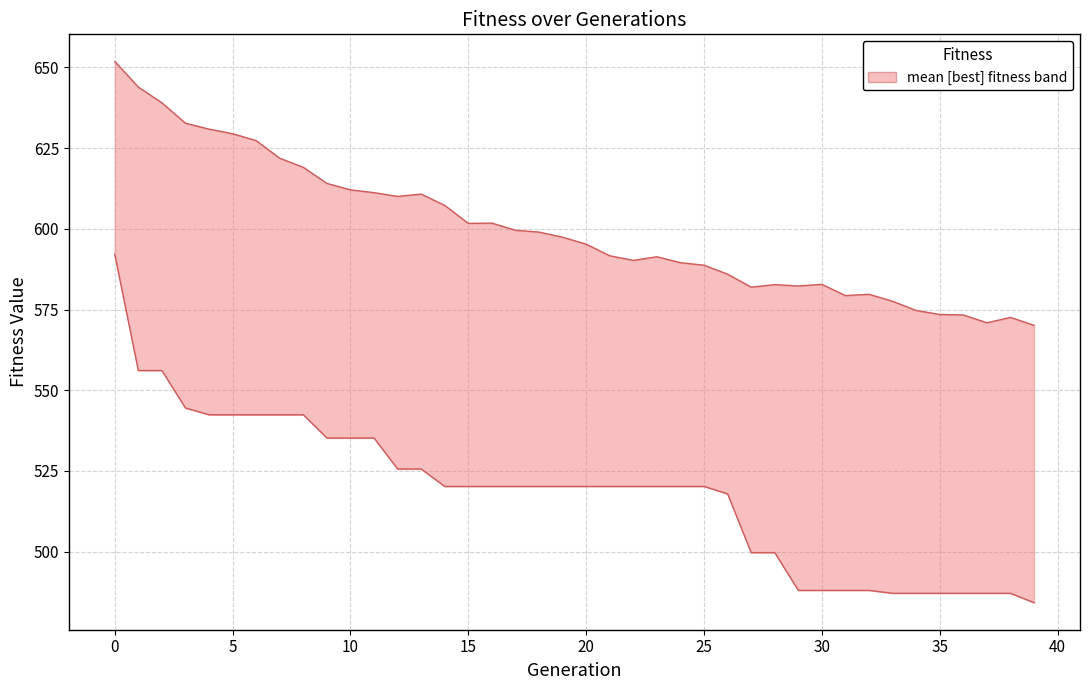

What is the total value across all series at 31?

1067.3